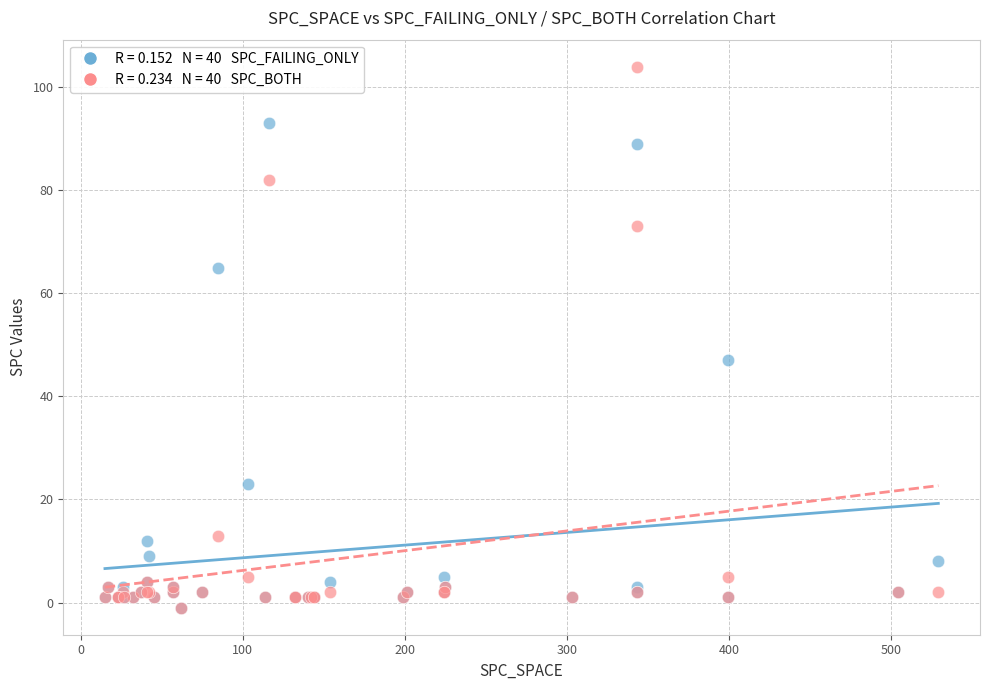

Across all series, what Y value is closest to 51?

47